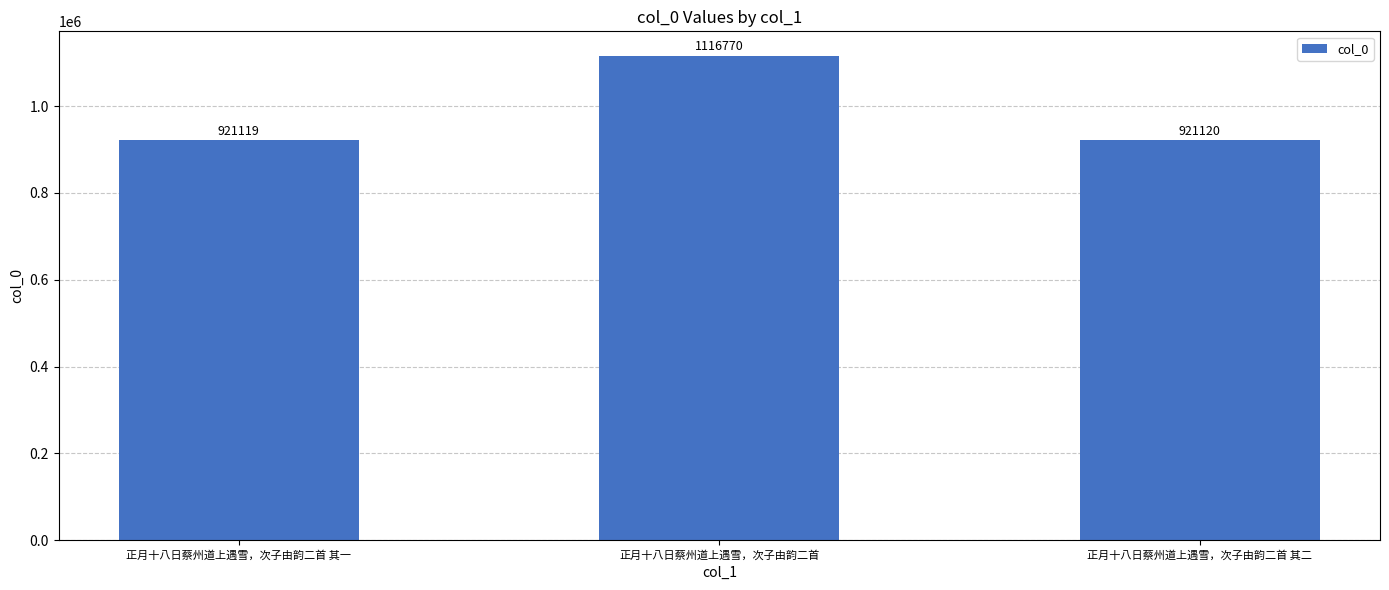

Which label corresponds to the smallest value in the chart?

正月十八日蔡州道上遇雪，次子由韵二首 其一